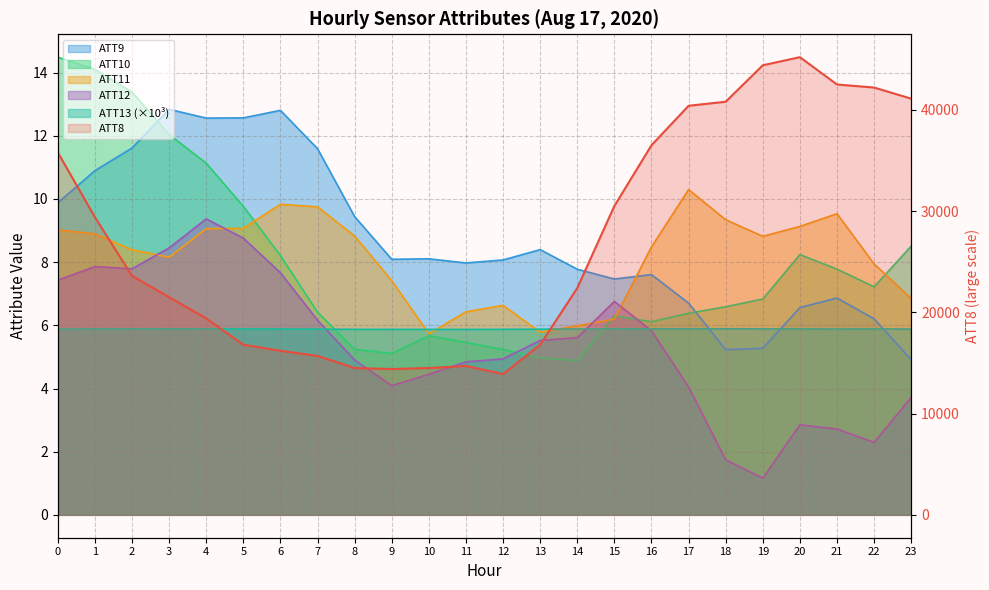

List the series in order of their peak value, lowest first.

ATT13, ATT12, ATT11, ATT9, ATT10, ATT8